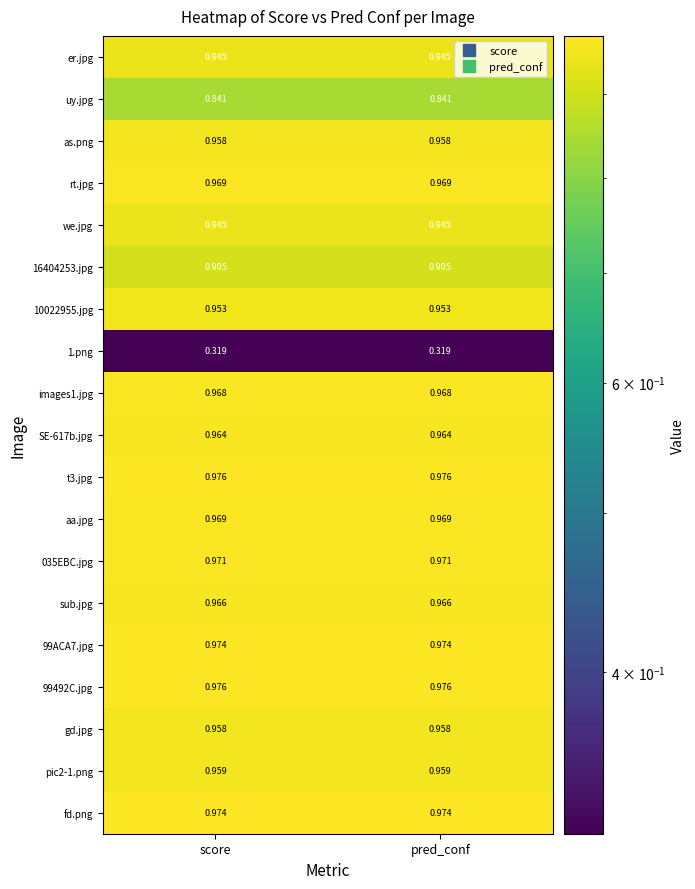

What is the total value across all series at pred_conf?

17.5